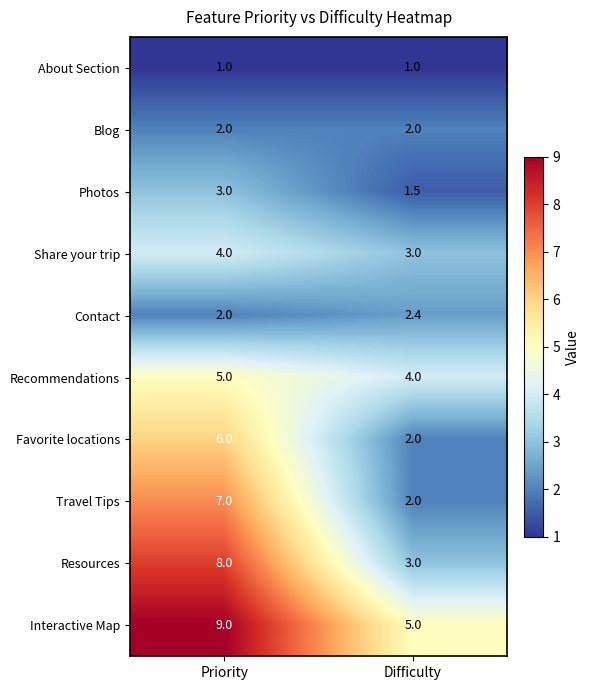

Reading right to left, transcribe all the data shown in this chart.

About Section: Difficulty=1.0	Priority=1.0
Blog: Difficulty=2.0	Priority=2.0
Photos: Difficulty=1.5	Priority=3.0
Share your trip: Difficulty=3.0	Priority=4.0
Contact: Difficulty=2.4	Priority=2.0
Recommendations: Difficulty=4.0	Priority=5.0
Favorite locations: Difficulty=2.0	Priority=6.0
Travel Tips: Difficulty=2.0	Priority=7.0
Resources: Difficulty=3.0	Priority=8.0
Interactive Map: Difficulty=5.0	Priority=9.0